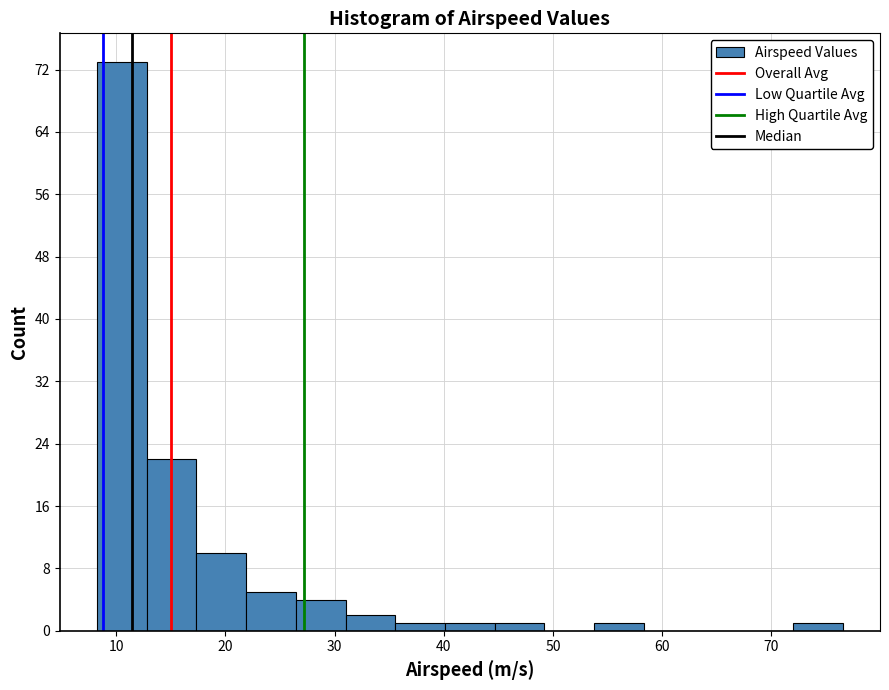

How tall is the bar that spans 72 to 77 on the x-axis? Neither the bar edges nor the heights are printed on the chart, so give them approximately, as read against the axes.

1